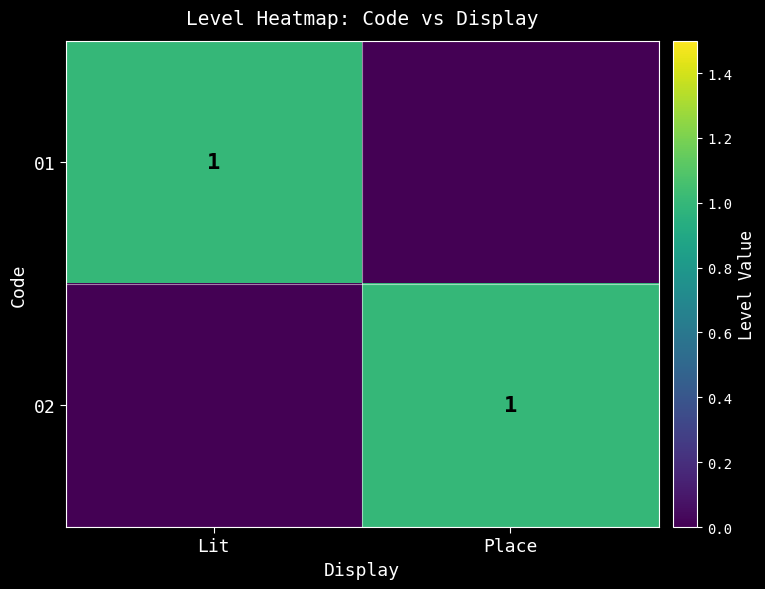

Is it true that 01 equals 0 at Lit?

False